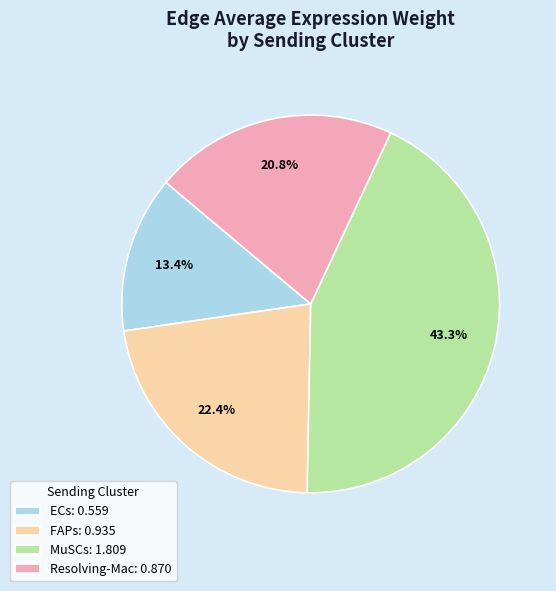

How many segments does this pie chart have?

4